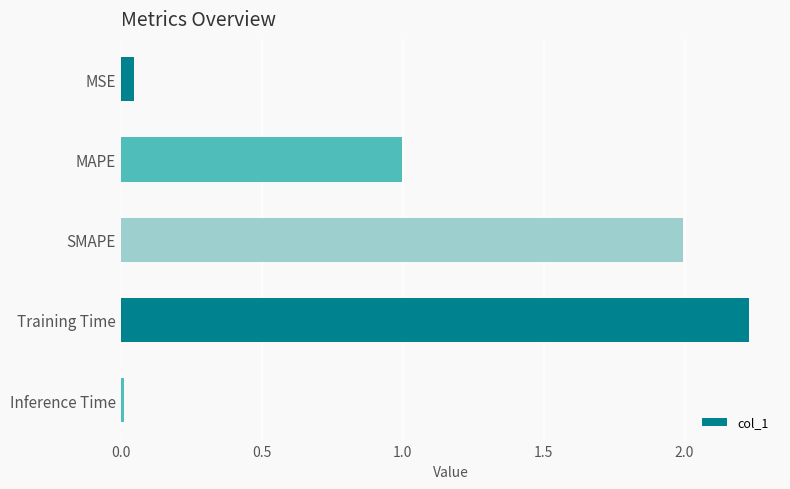

Is it true that the value at MAPE is 1.7?

False